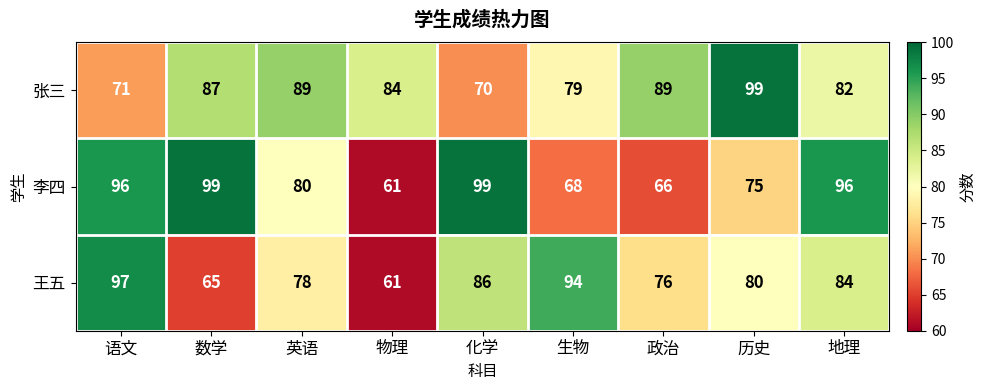

The value of 张三 at 历史 is 176. True or false?

False